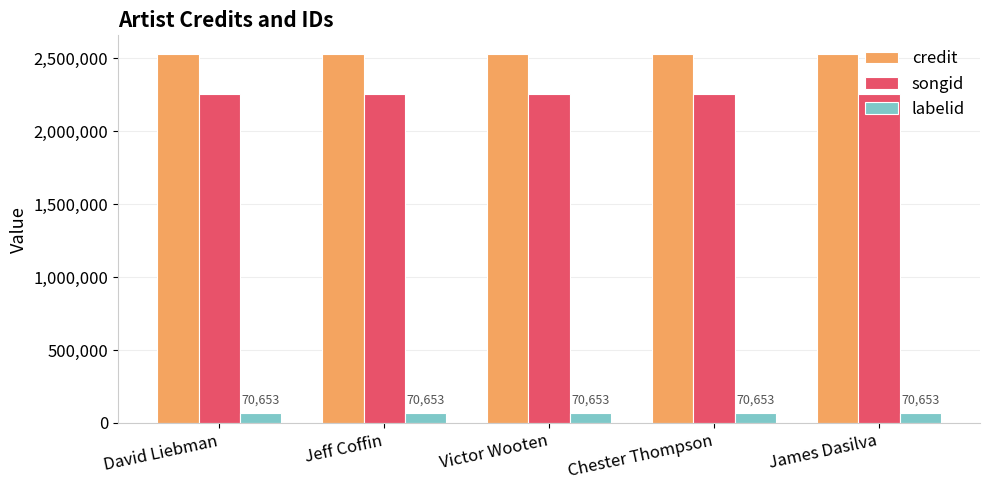

What is the difference between the highest and lowest values at Victor Wooten?

2460559